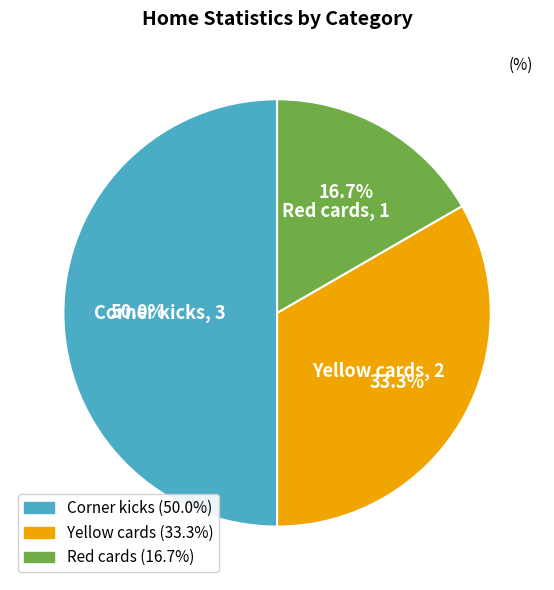

How many slices are in this pie chart?

3